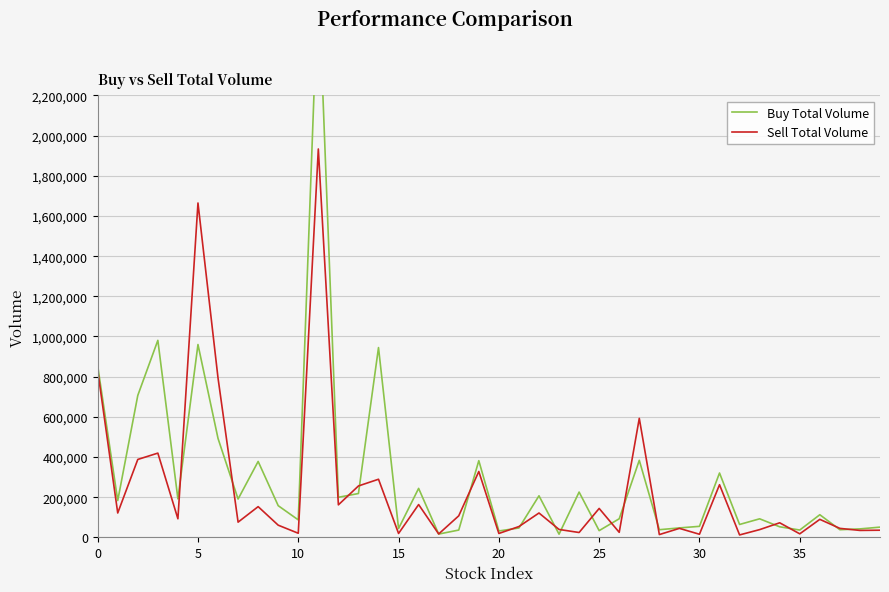

What is the spread (max minus min) of values at 39?

15259